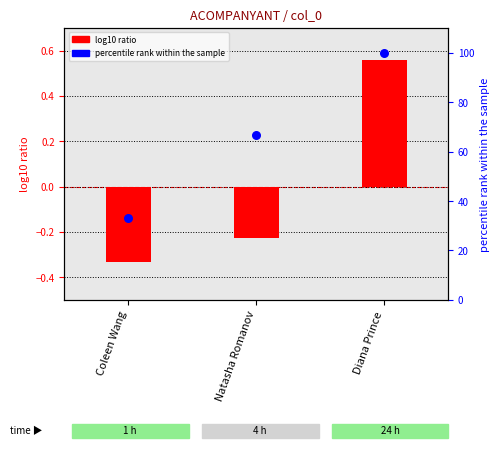

Which series has the largest total across all categories?

percentile rank within the sample